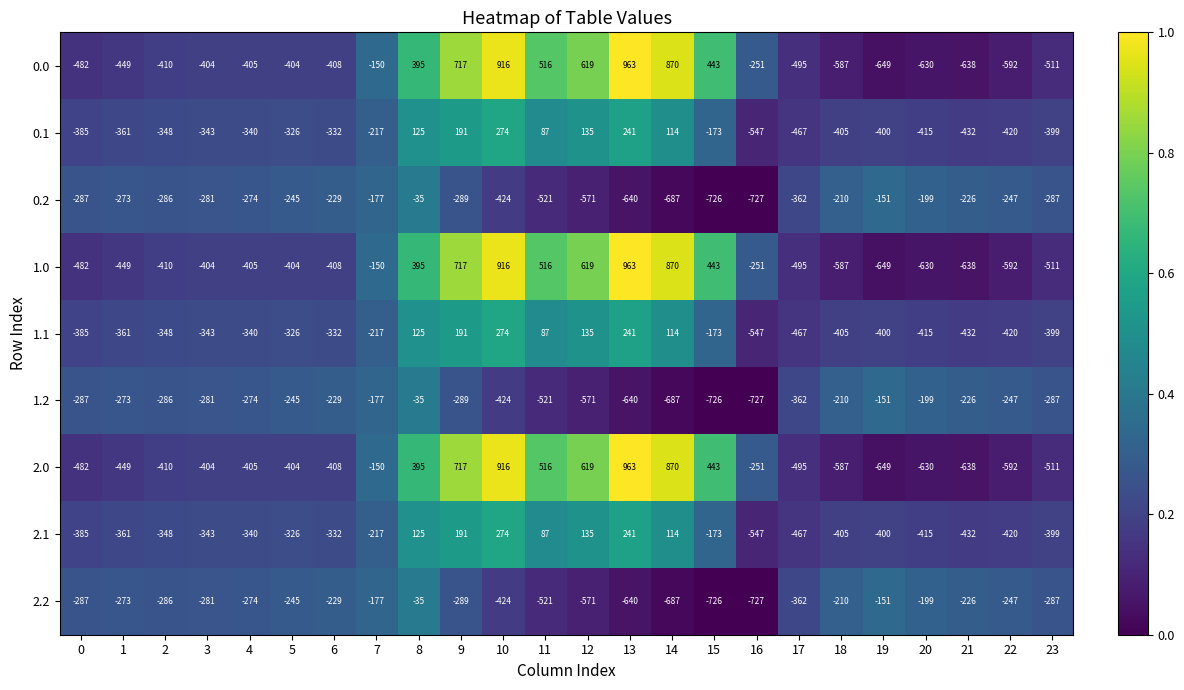

At which label does 2.0 reach its peak?

13